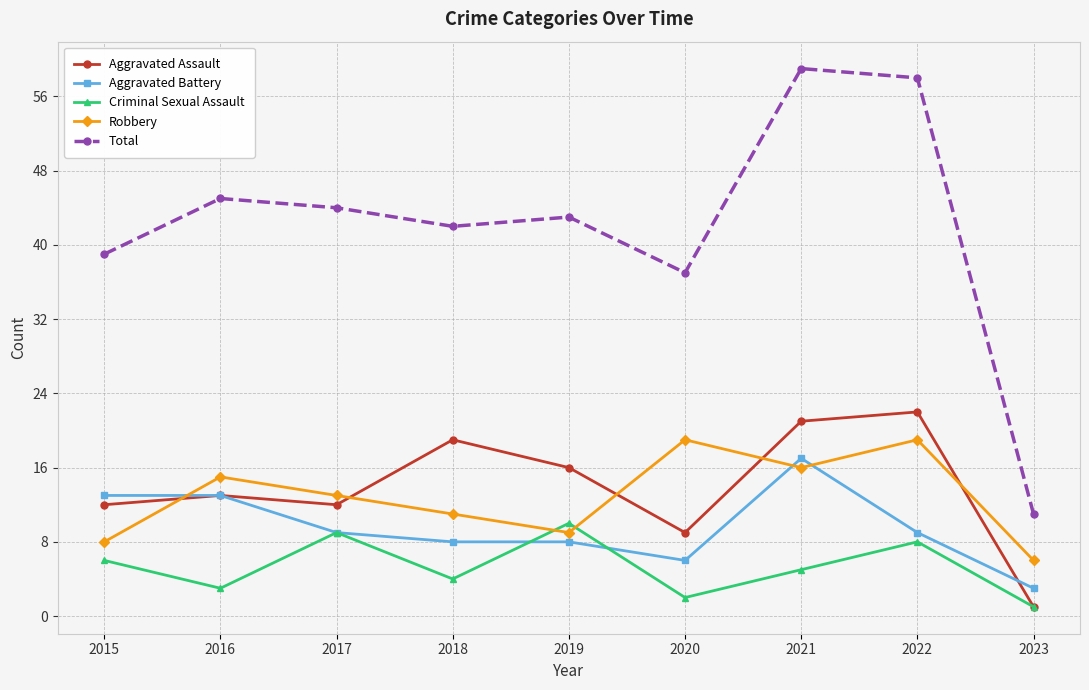

True or false: Robbery has a value of 16 at 2021.

True